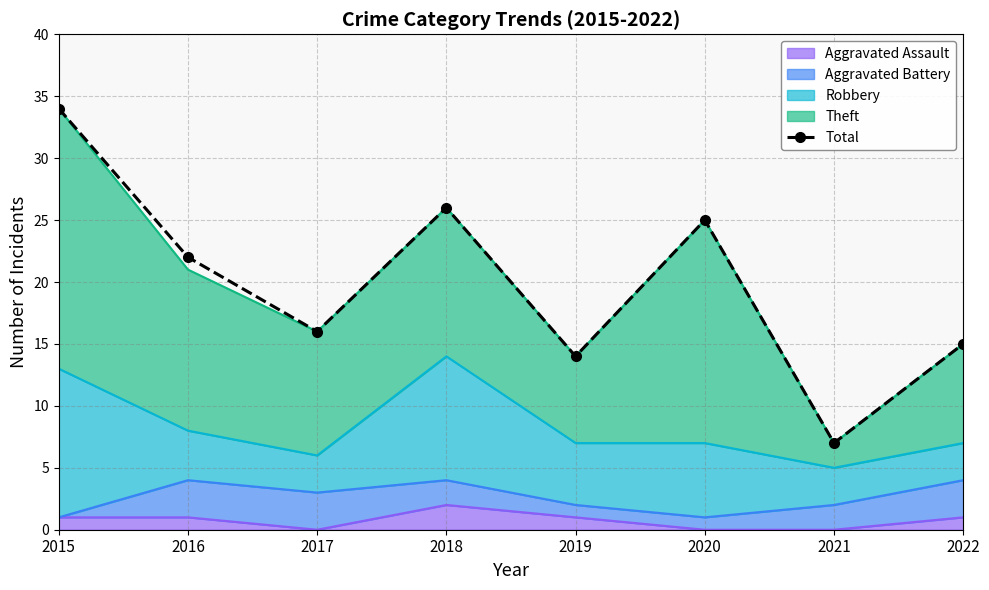

What is the greatest value displayed?

34